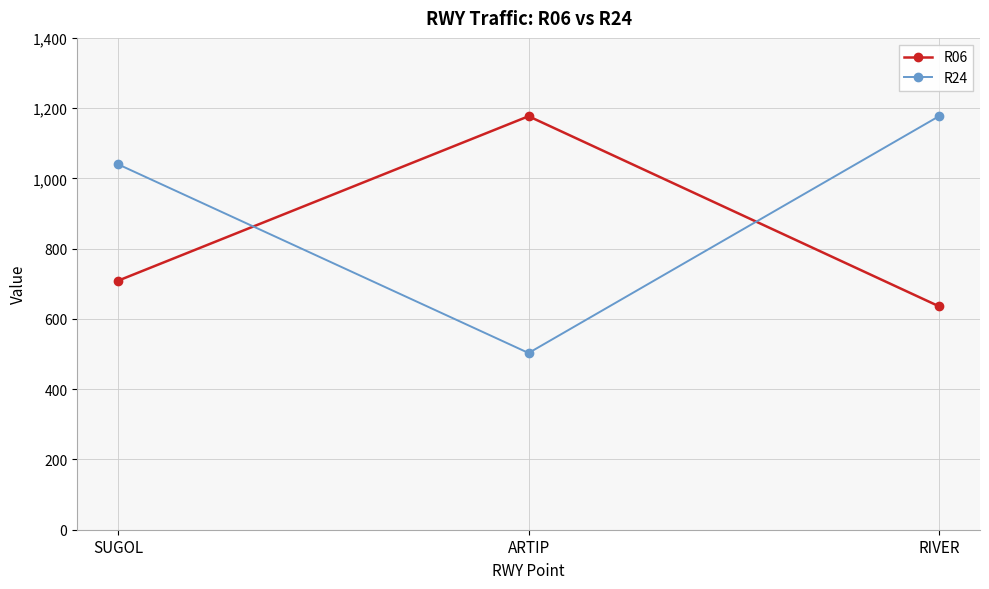

Is it true that R06 equals 301 at SUGOL?

False